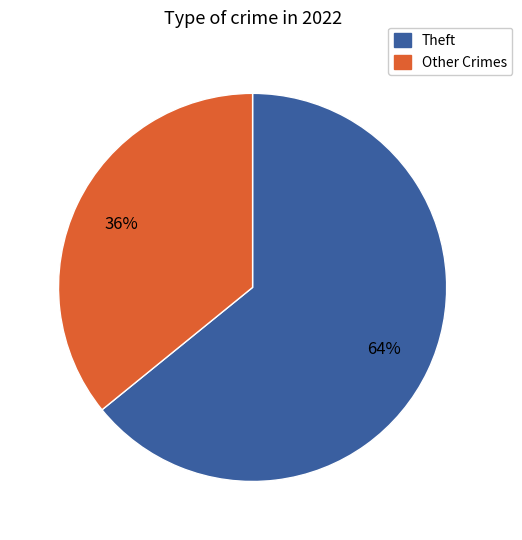

To the nearest percent, what is the difference between the largest and smallest slice percentages?

28%